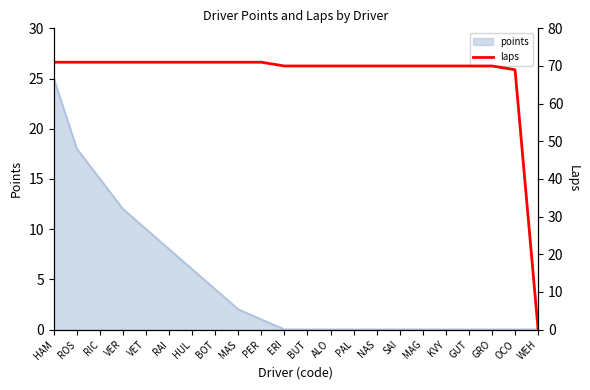

True or false: the data shows 112 at RIC.

False